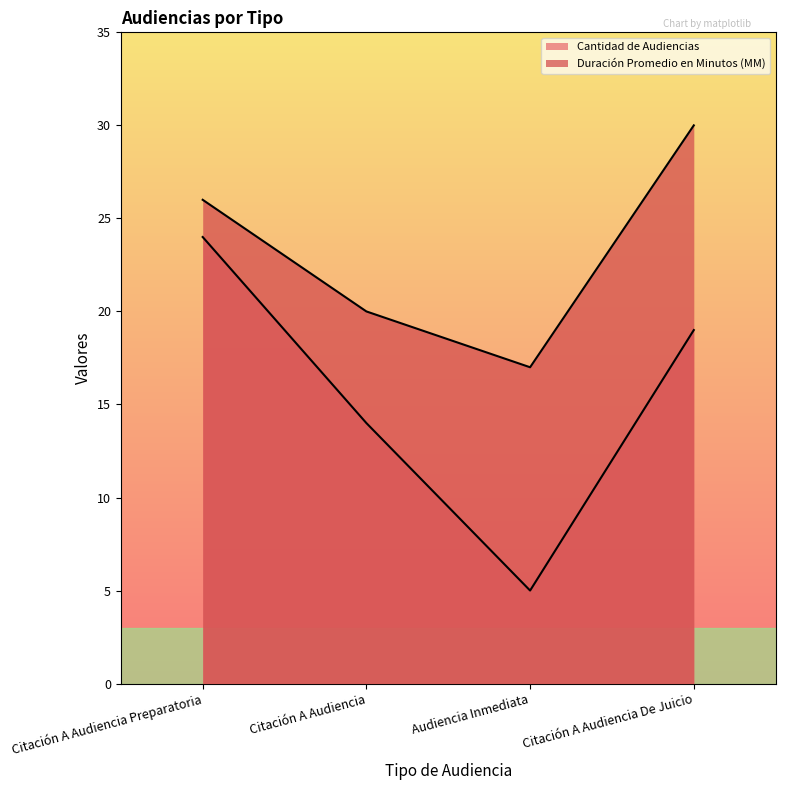

Count the Cantidad de Audiencias values in the range 14 to 24.

3